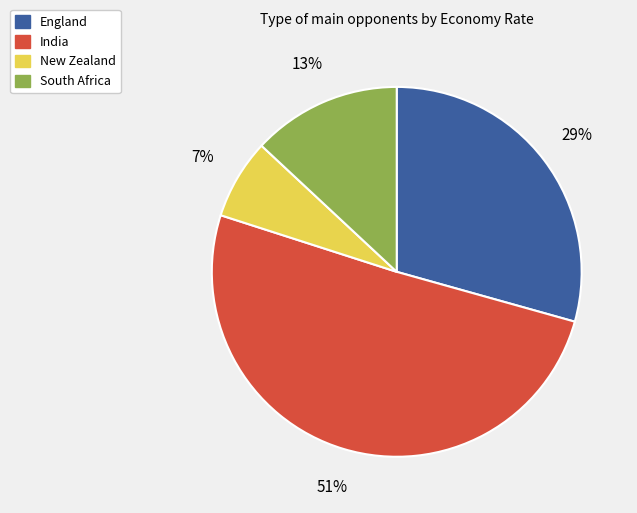

How many slices are in this pie chart?

4